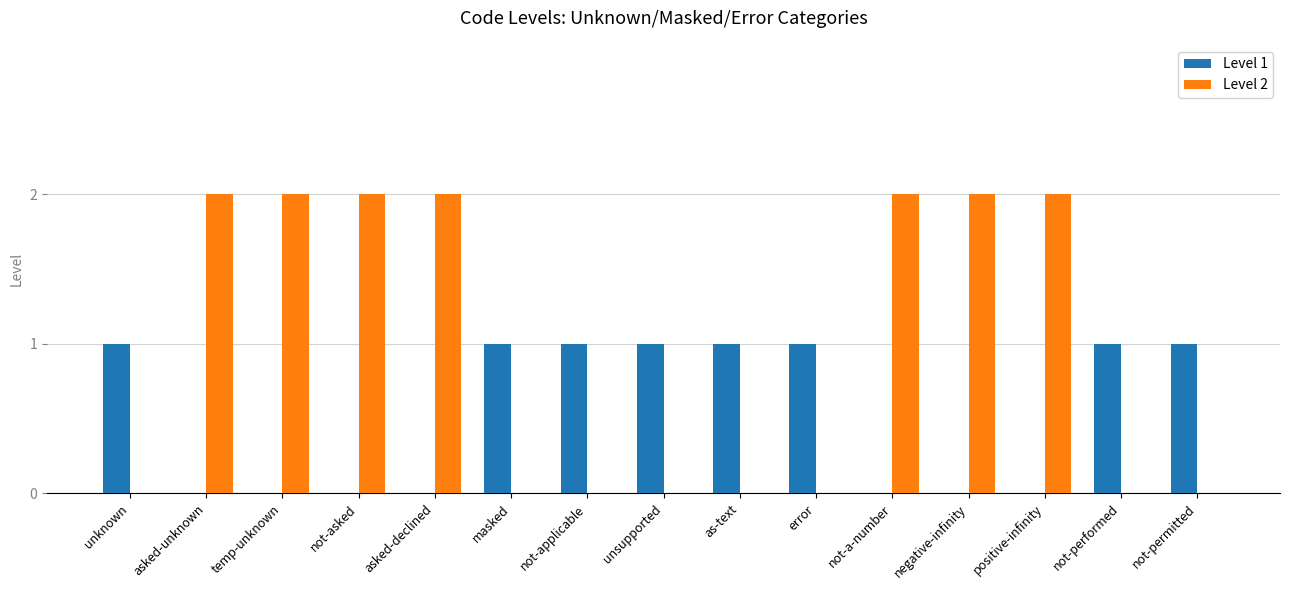

Count the number of categories in the chart.

15